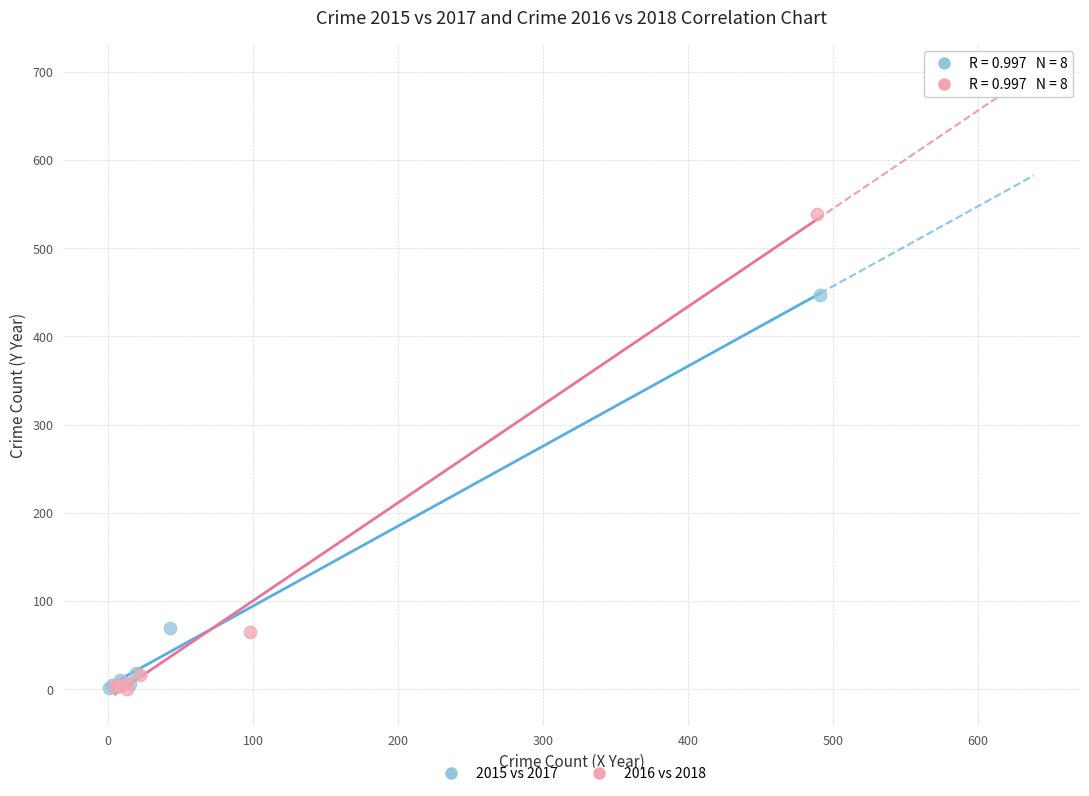

Which series contains the highest Y value?

2016 vs 2018